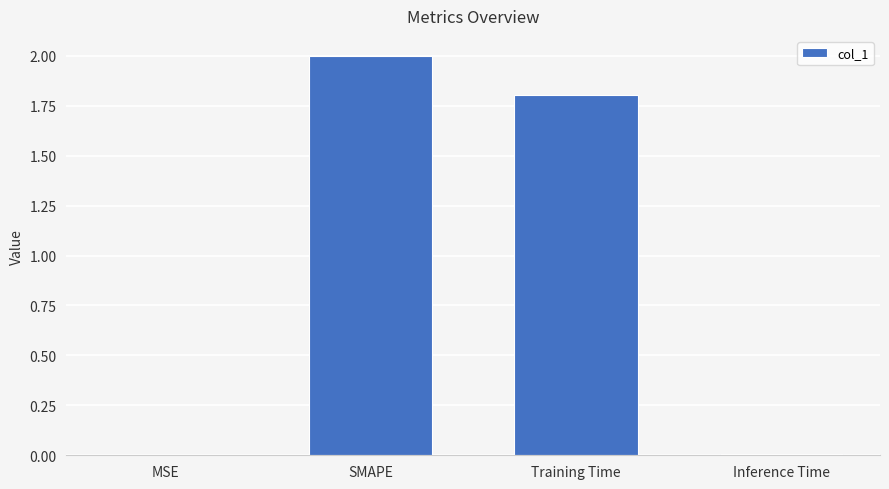

At which label does the data first exceed 1?

SMAPE